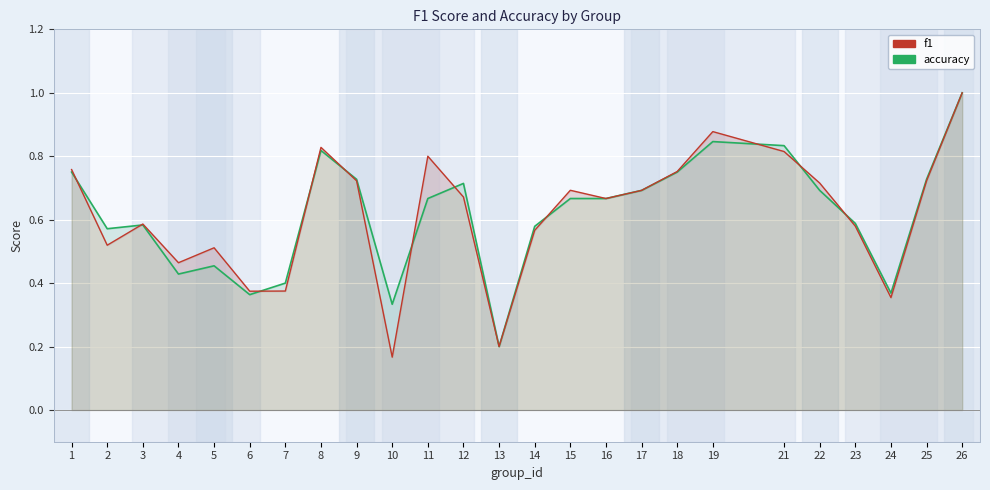

Between 8 and 22, which series saw the biggest shift?

accuracy